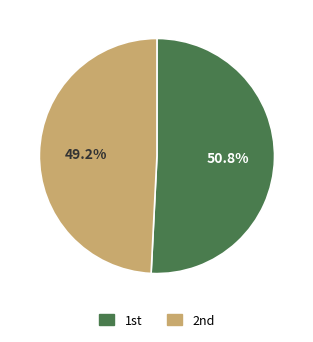

Which slice is the smallest?

2nd